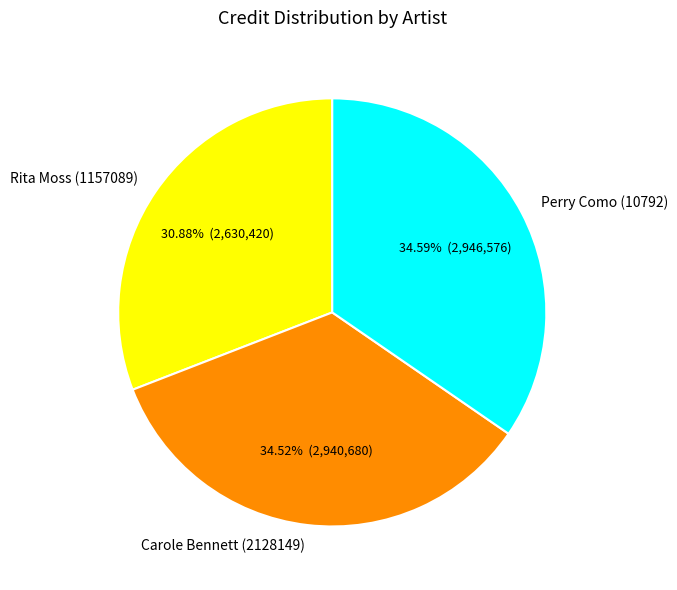

What is the ratio of the value at Carole Bennett (2128149) to the value at Rita Moss (1157089)?

1.1